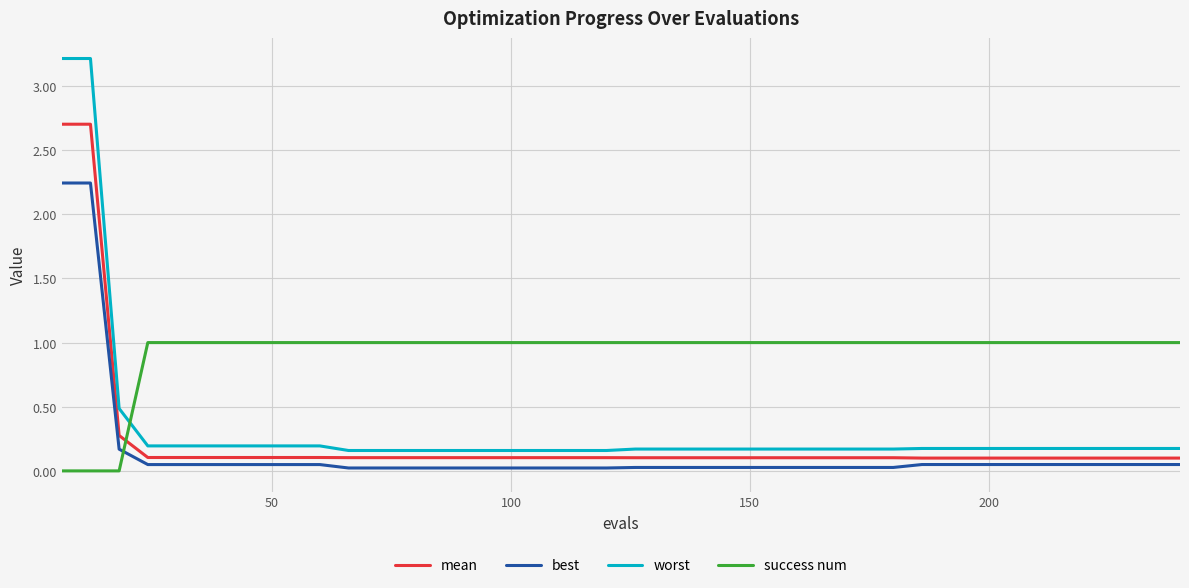

What is the difference between the maximum and minimum values in the success num series?

1.0